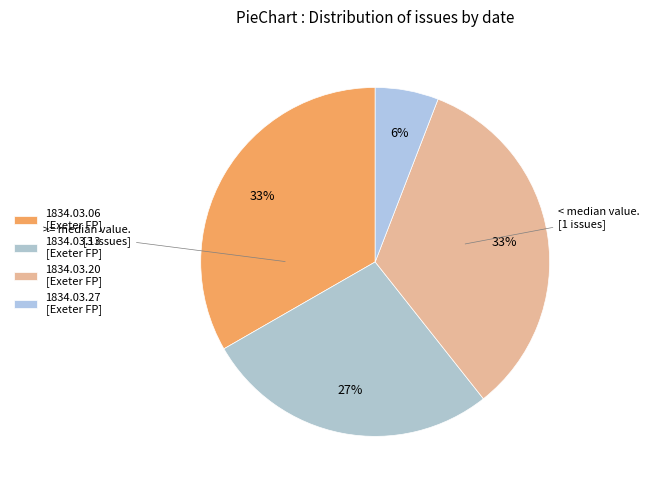

Rank the categories by value from highest to lowest.

1834.03.20_Trewman'sExeterFlyingPost, 1834.03.06_Trewman'sExeterFlyingPost, 1834.03.13_Trewman'sExeterFlyingPost, 1834.03.27_Trewman'sExeterFlyingPost